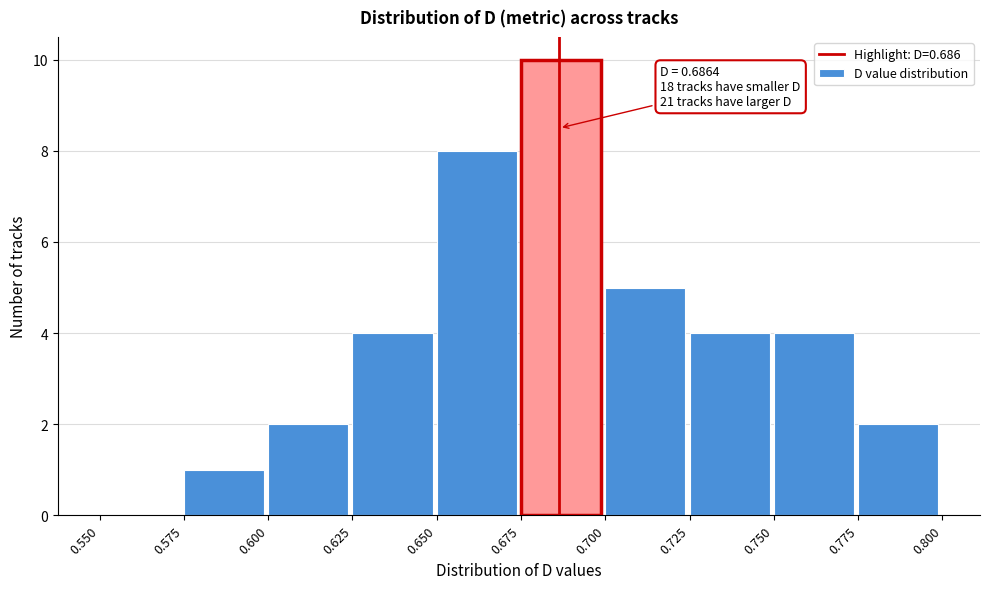

Over which range of the x-axis is the bar tallest?

0.675 to 0.700